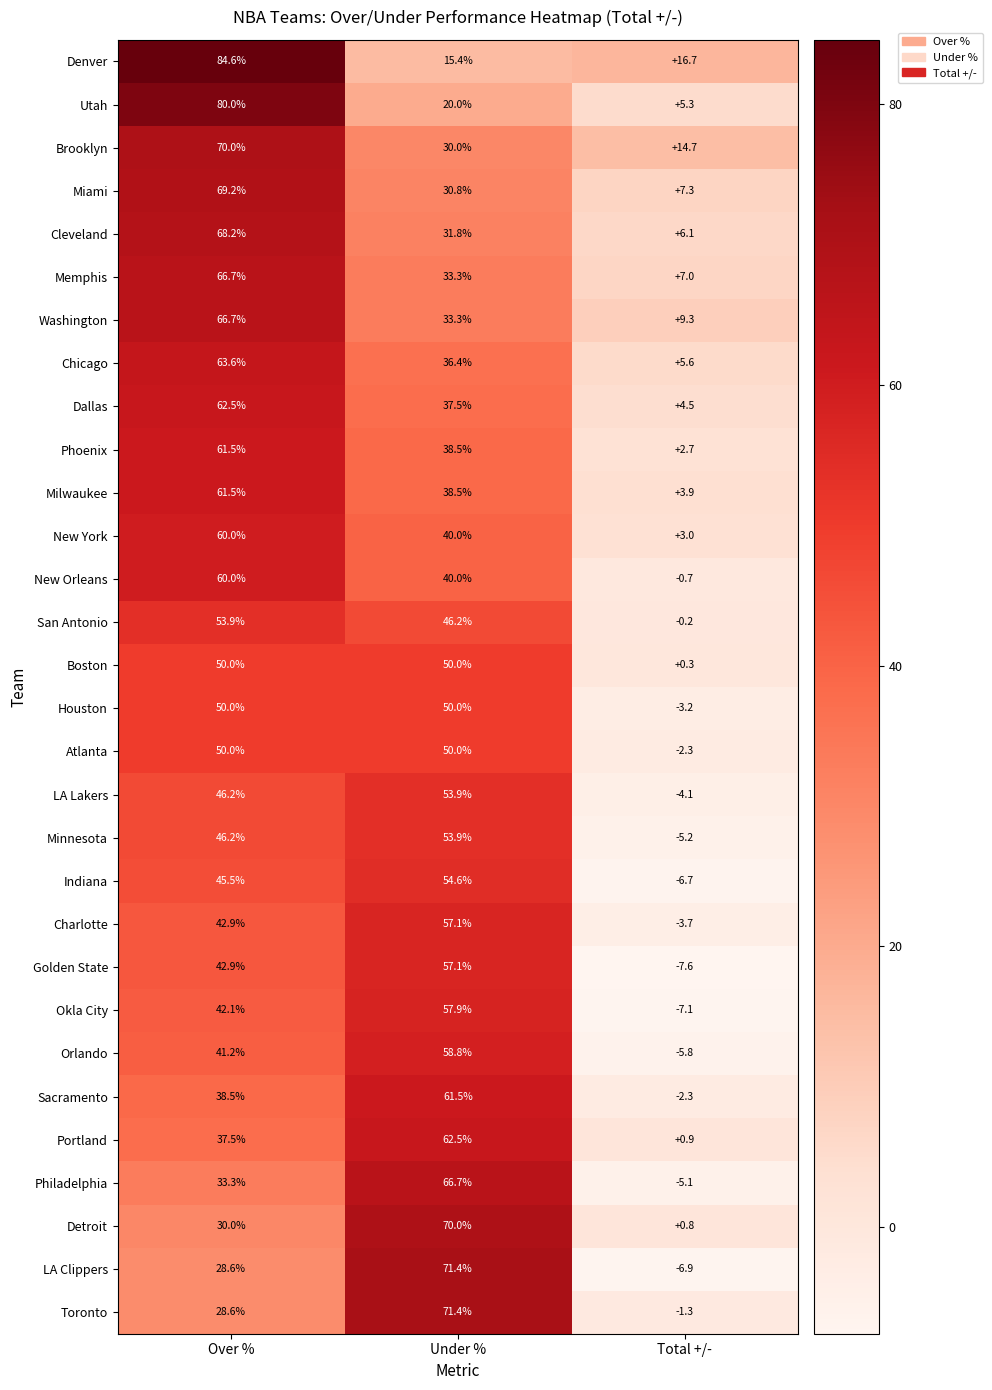

What is the smallest value displayed?

-7.6